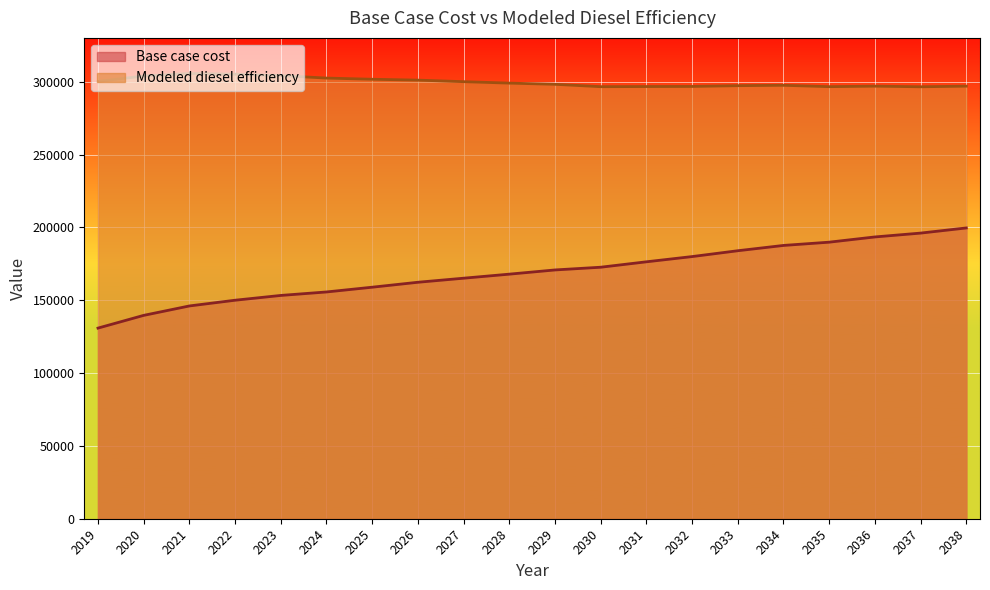

True or false: Modeled diesel efficiency and Base case cost cross at least once.

False